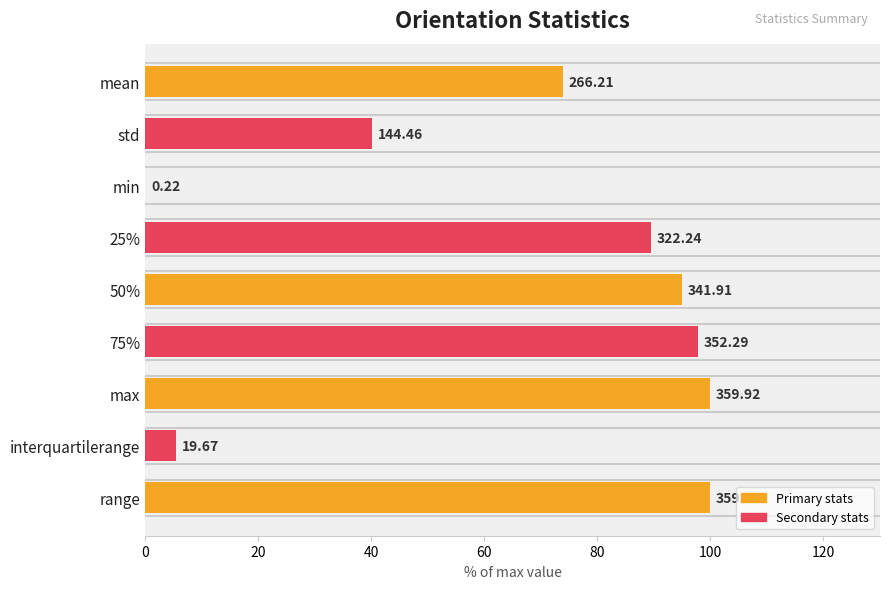

Are the bars horizontal?

Yes